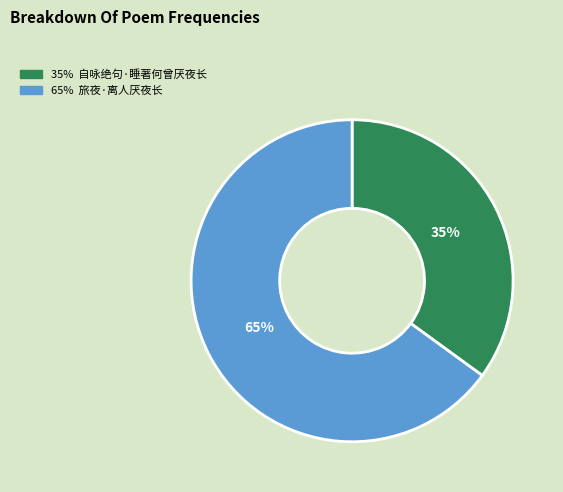

To the nearest percent, what is the difference between the largest and smallest slice percentages?

30%